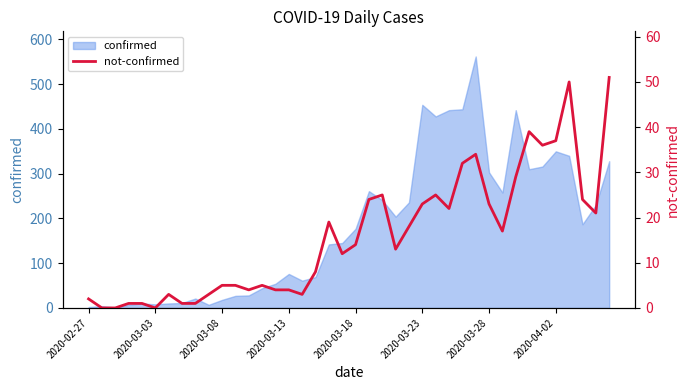

How many lines are shown in the chart?

1